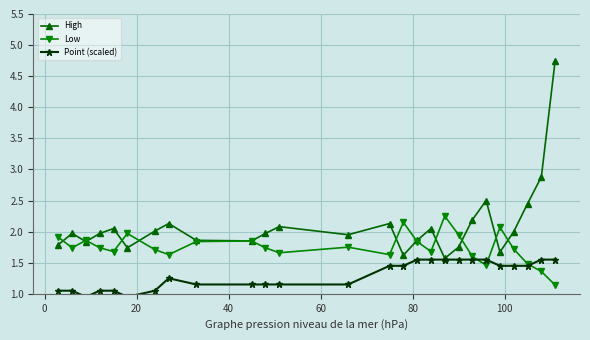

What are all the series names shown in the legend?

High, Low, Point (scaled)